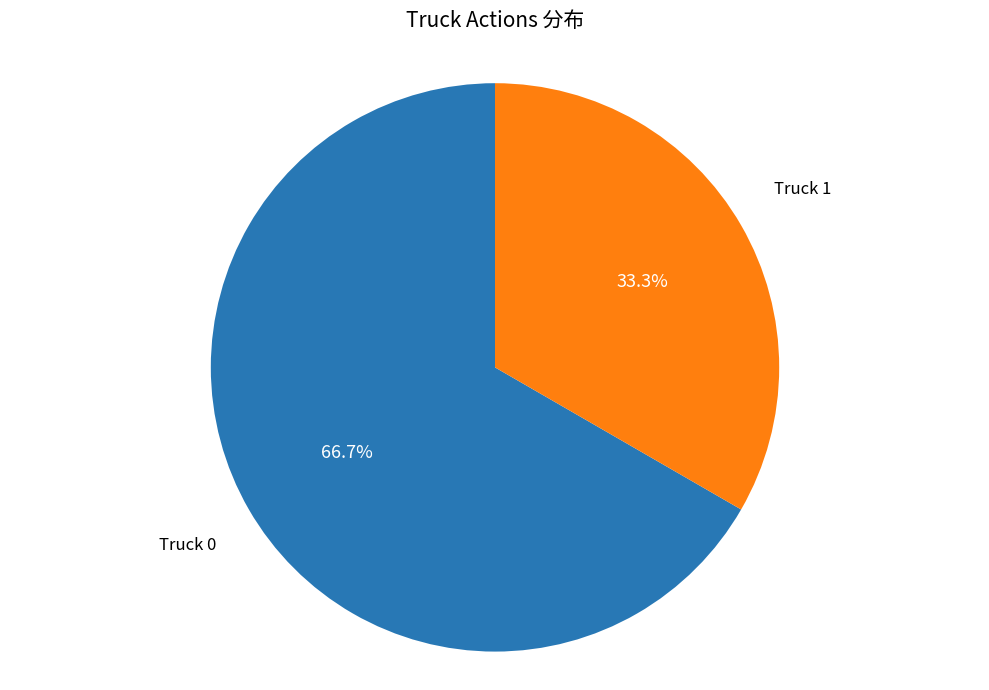

Count the number of slices in the pie.

2